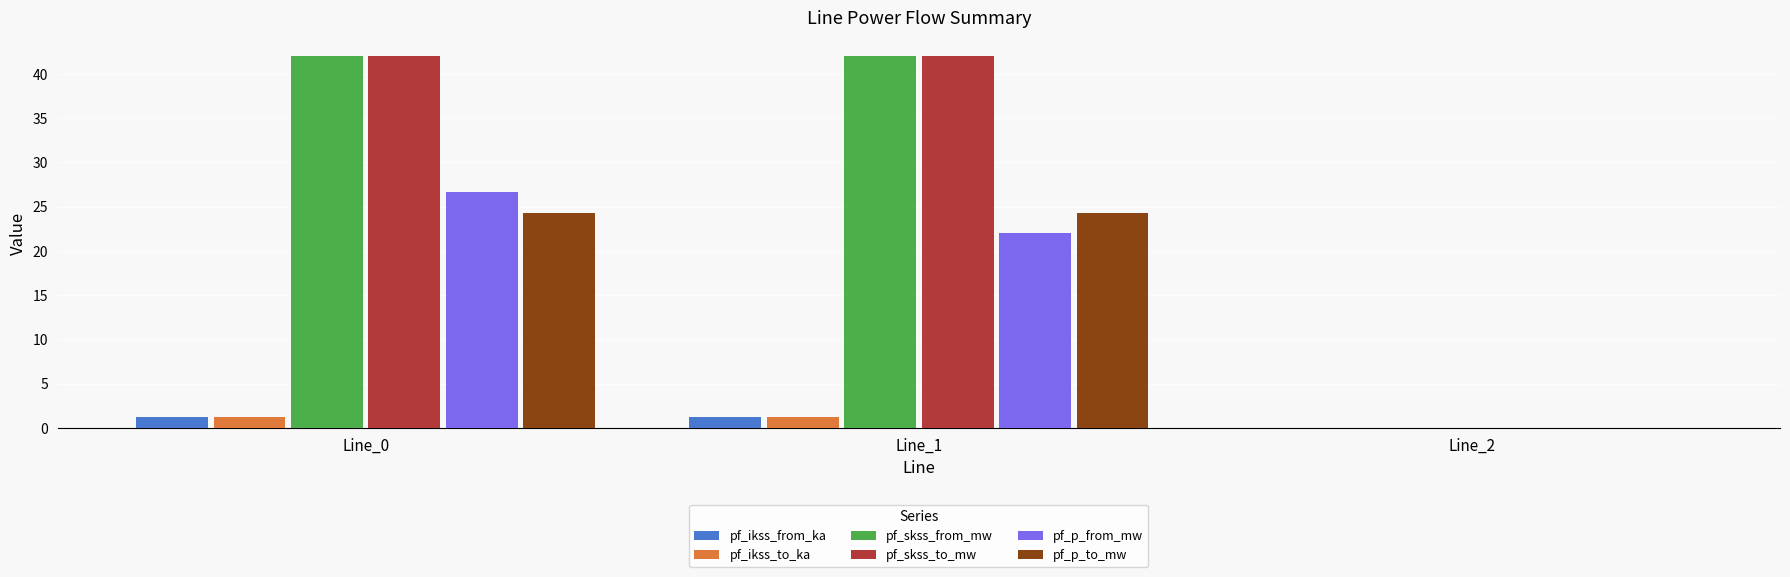

What is the sum of all pf_skss_from_mw values?

84.0